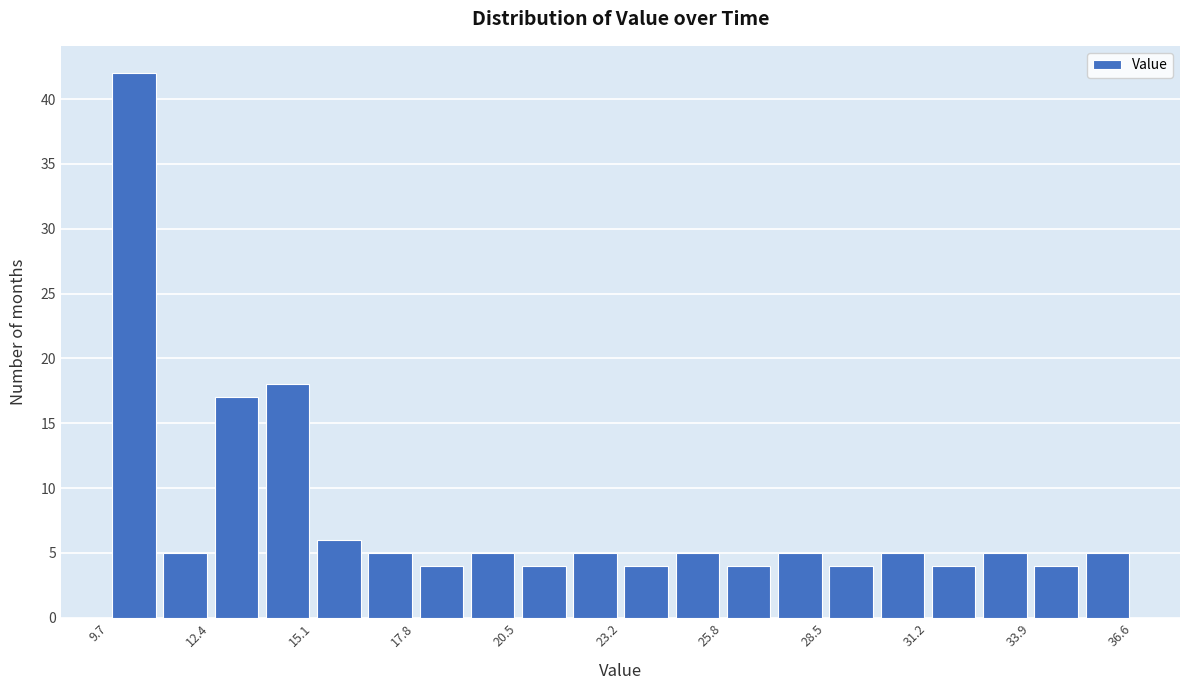

Read against the x-axis, roughly where is the centre of the tallest bar?

10.5